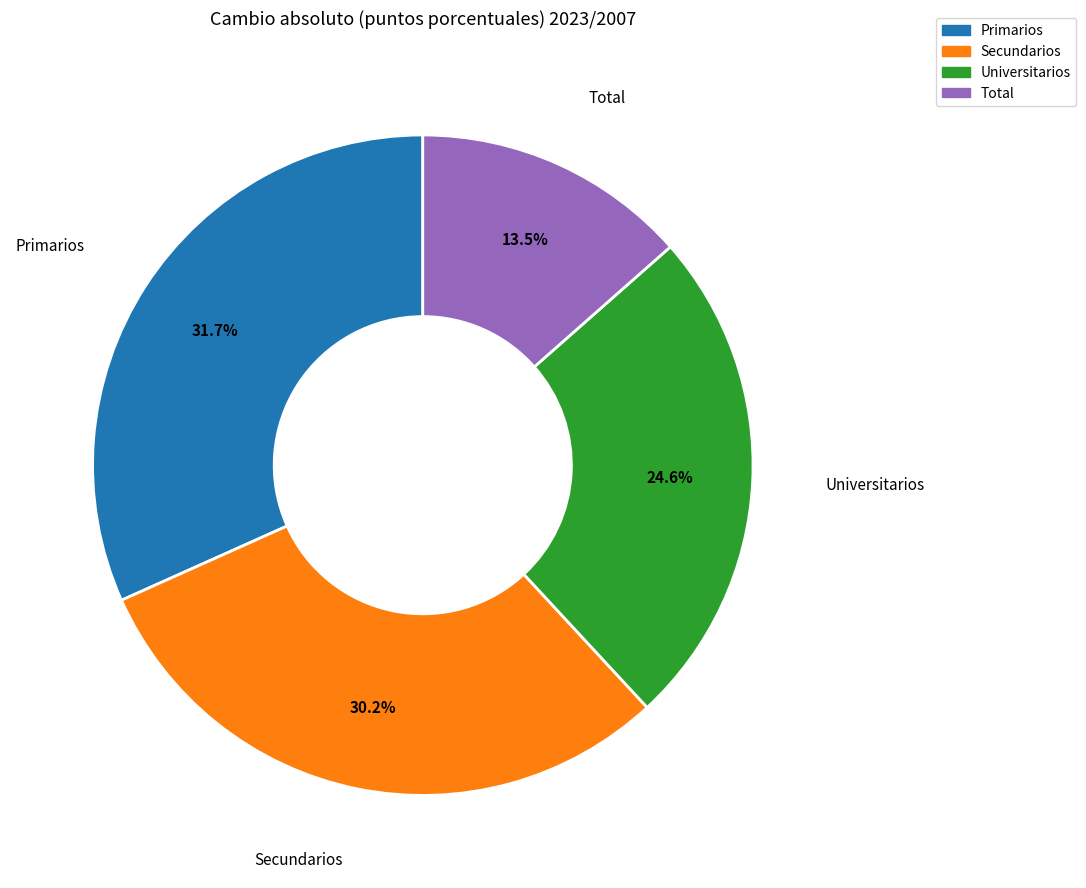

How much of the chart is everything except Total?

86.5%